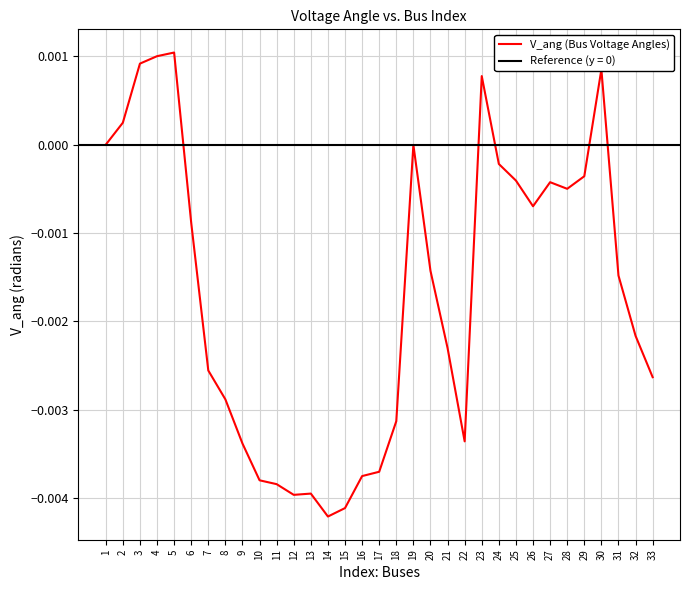

How many points are higher than both their immediate neighbors (excluding endpoints)?

6